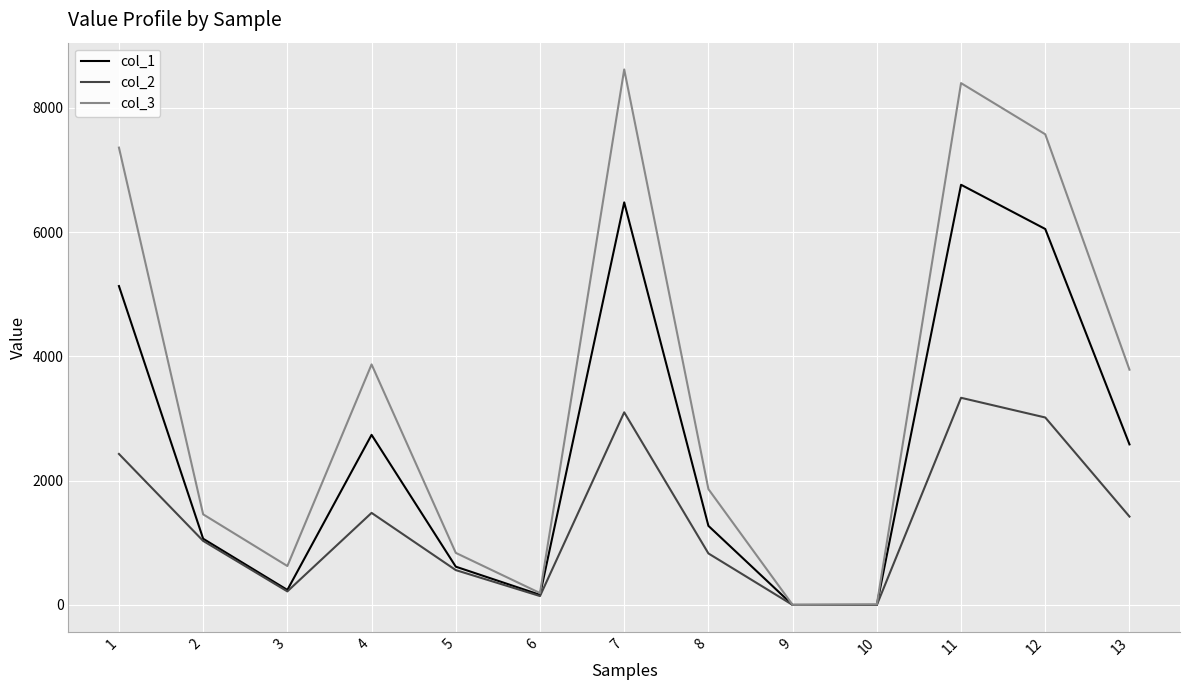

How many categories are shown in the chart?

13